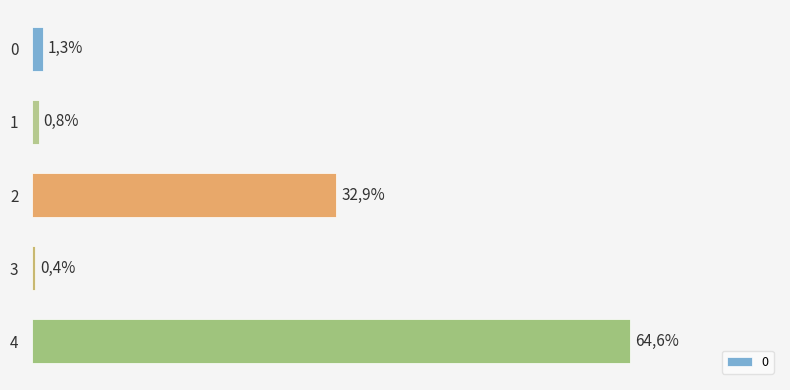

Does the chart contain any negative values?

No